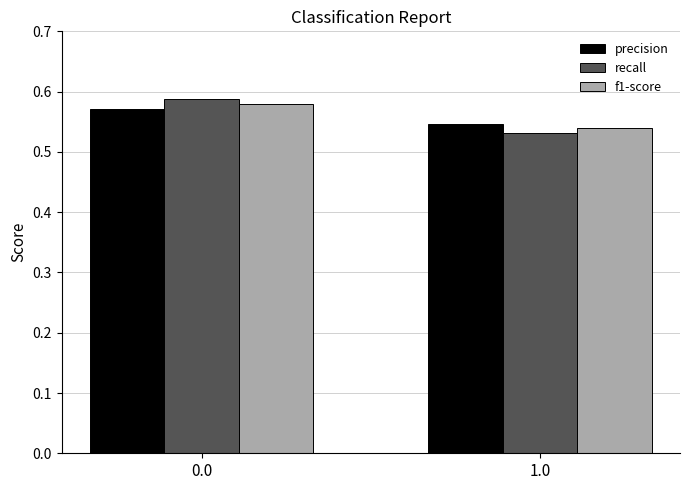

At which label does recall reach its minimum?

1.0